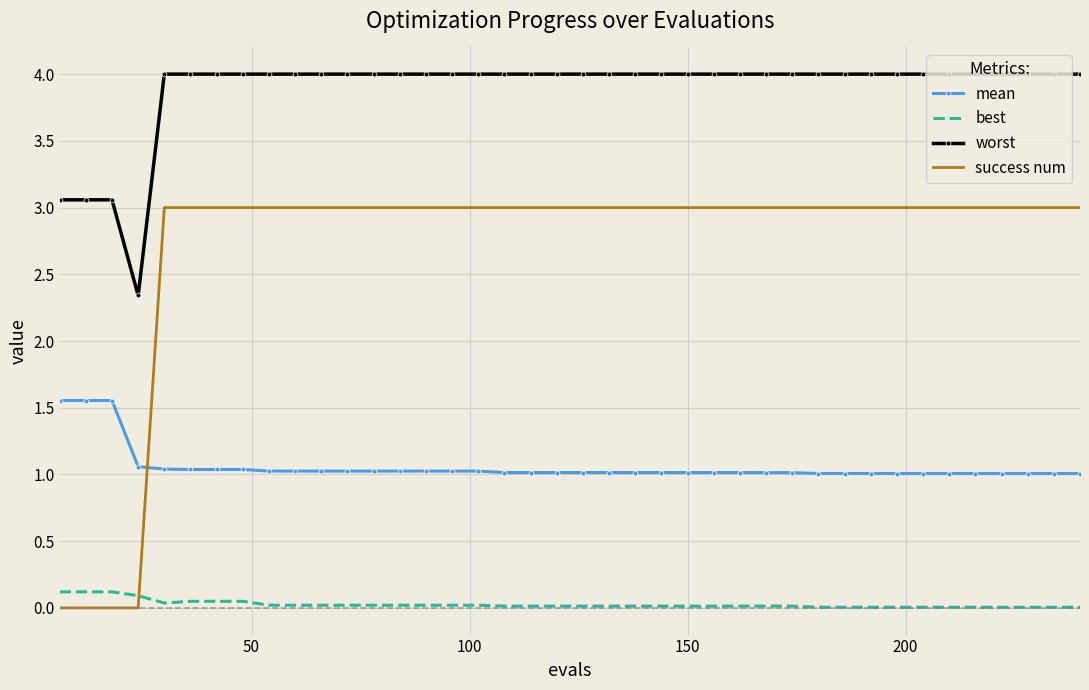

How many distinct data groups are displayed?

4